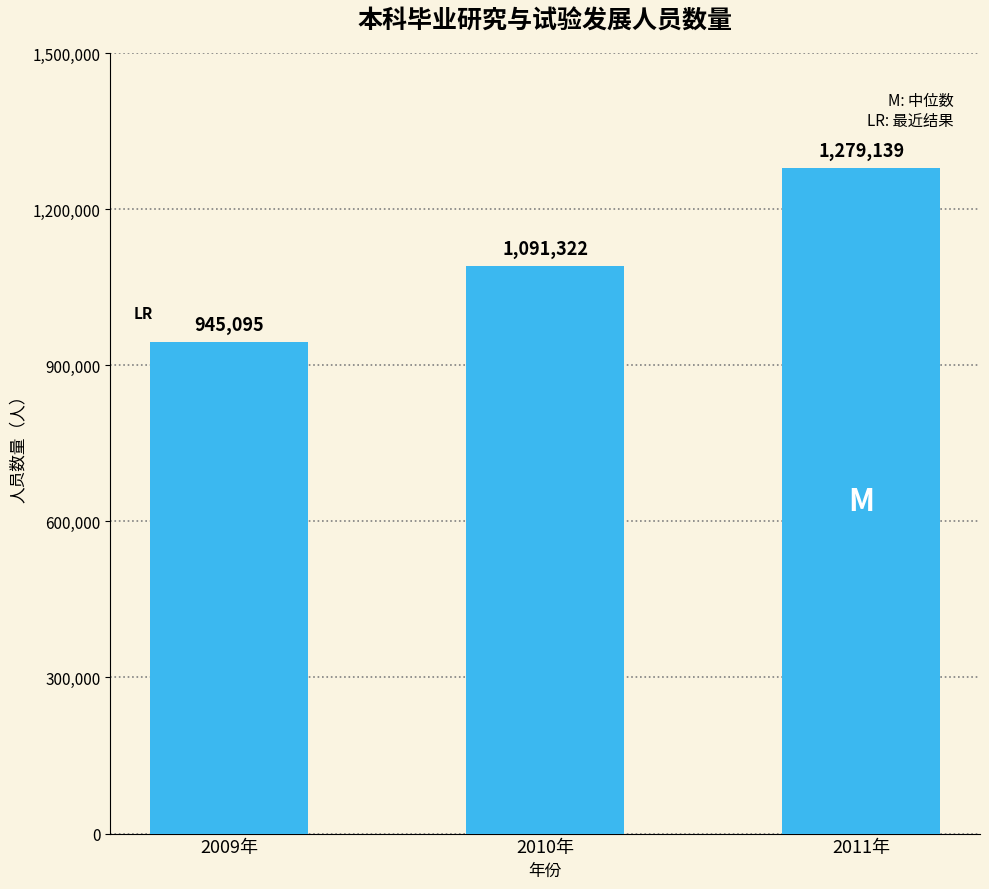

Reading left to right, what are all the values shown in this chart?

945095	1091322	1279139